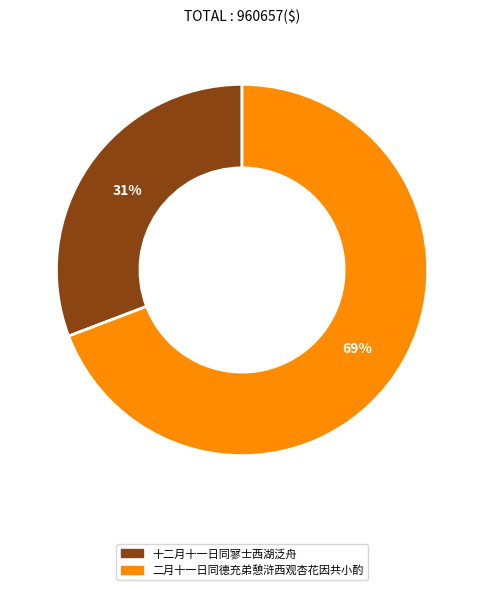

Which slice is the smallest?

十二月十一日同寥士西湖泛舟